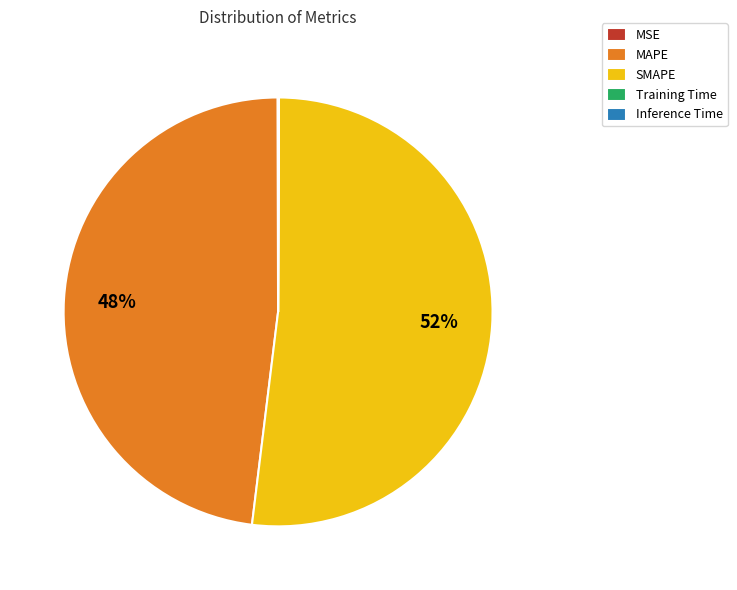

Is SMAPE the majority of the pie?

Yes